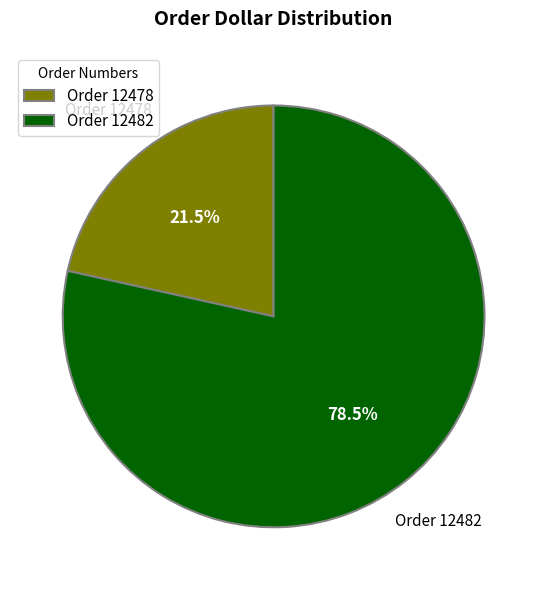

Rank the categories by value from lowest to highest.

Order 12478, Order 12482